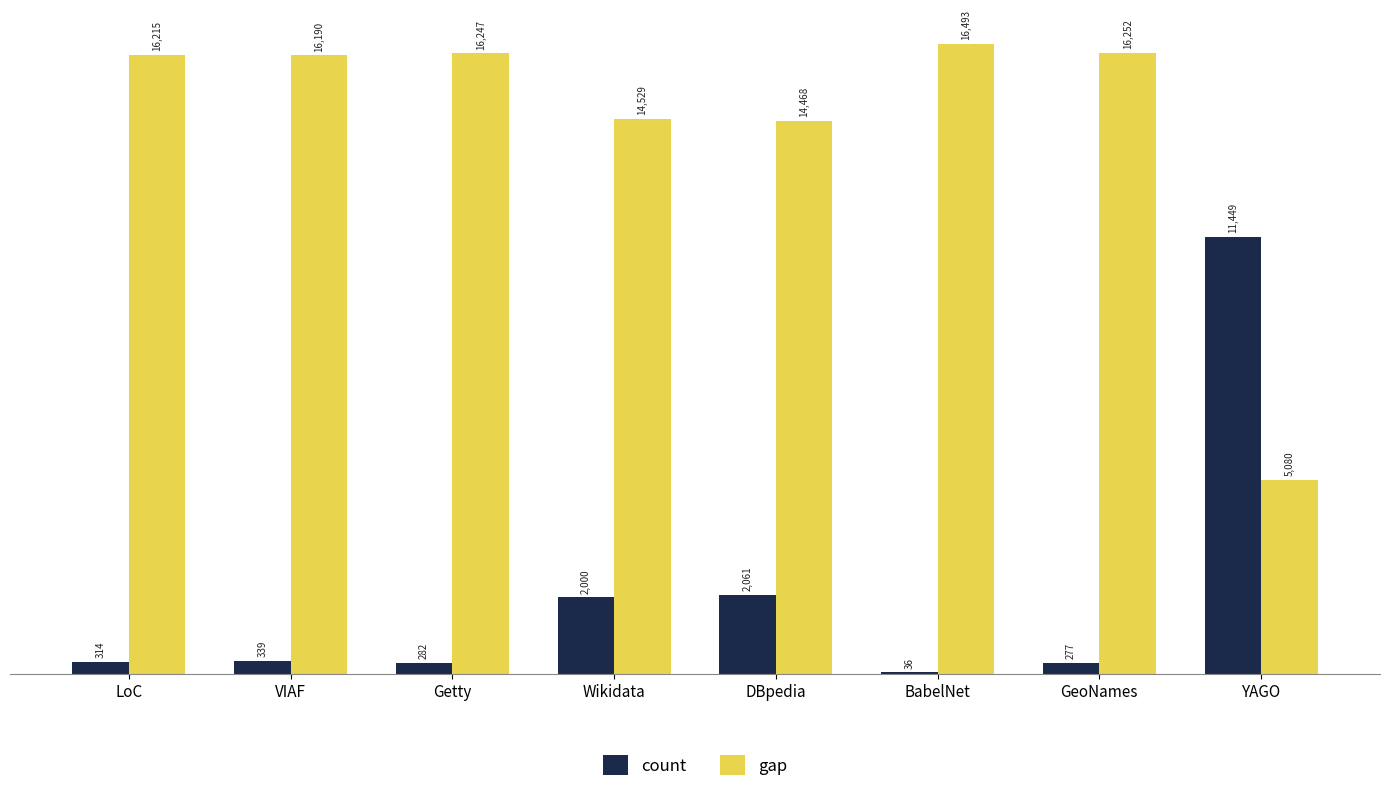

At which label is gap closest to 10786?

DBpedia